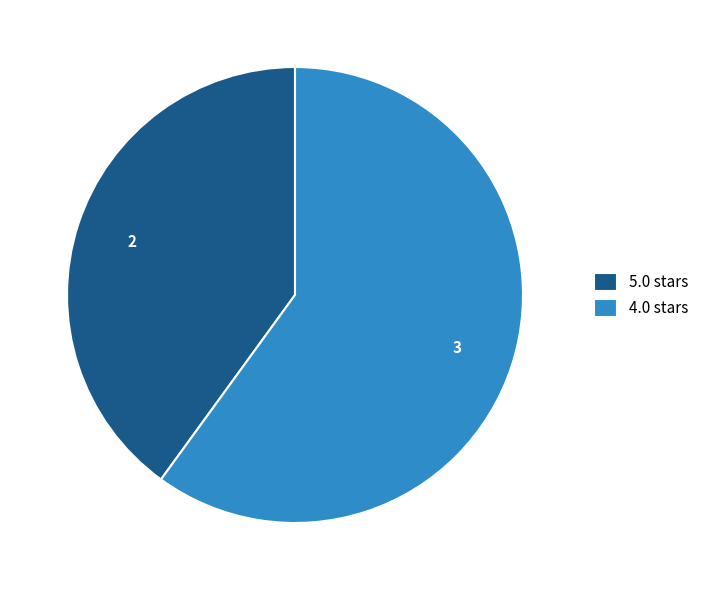

Is there any slice that represents more than half of the pie?

Yes